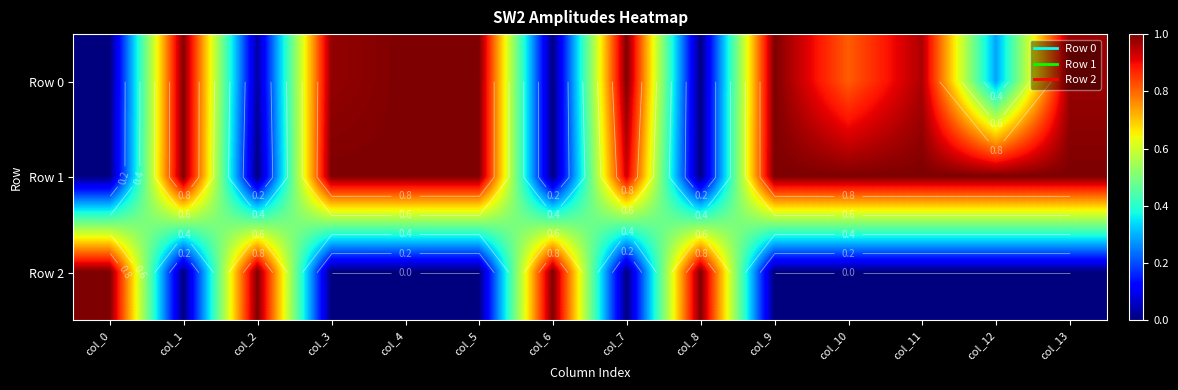

True or false: Row 0 has a value of 1.0 at col_13.

True